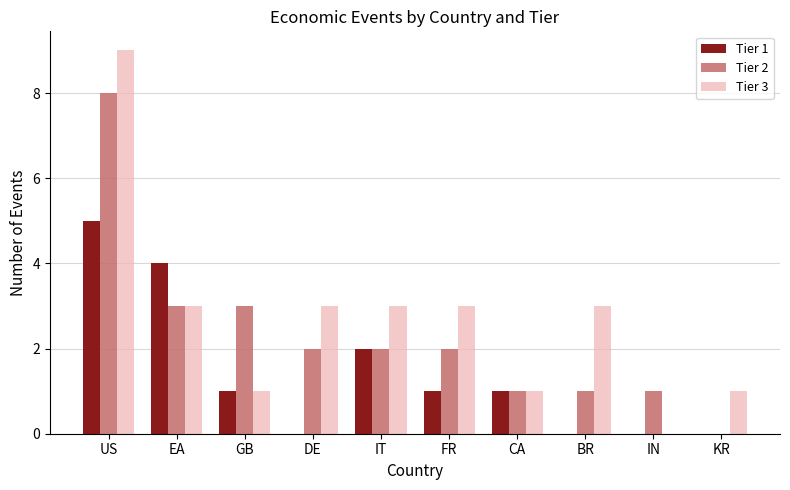

Which series changed the most between GB and IN?

Tier 2